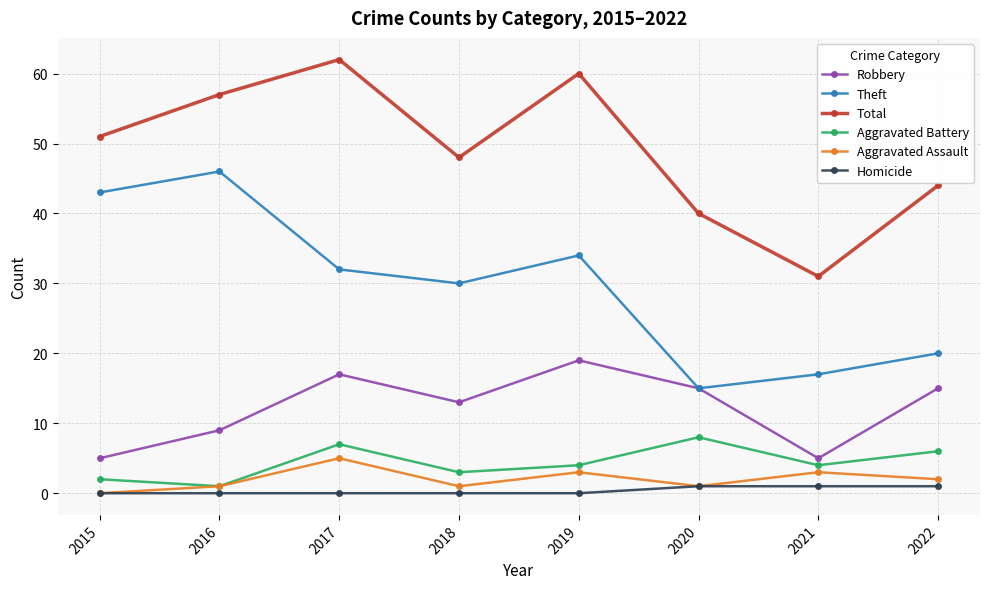

Between 2016 and 2018, which series saw the biggest shift?

Theft